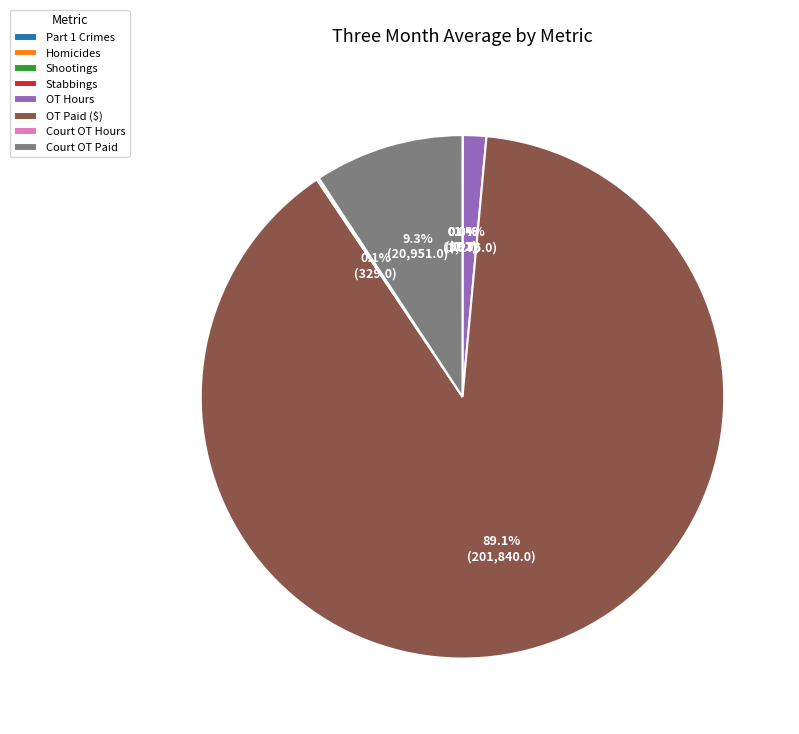

Between OT Hours and OT Paid ($), which is larger?

OT Paid ($)